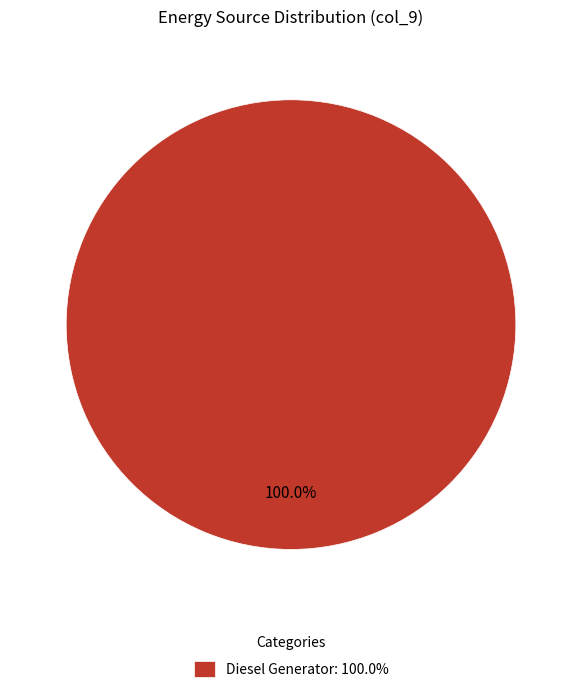

How many slices are in this pie chart?

1